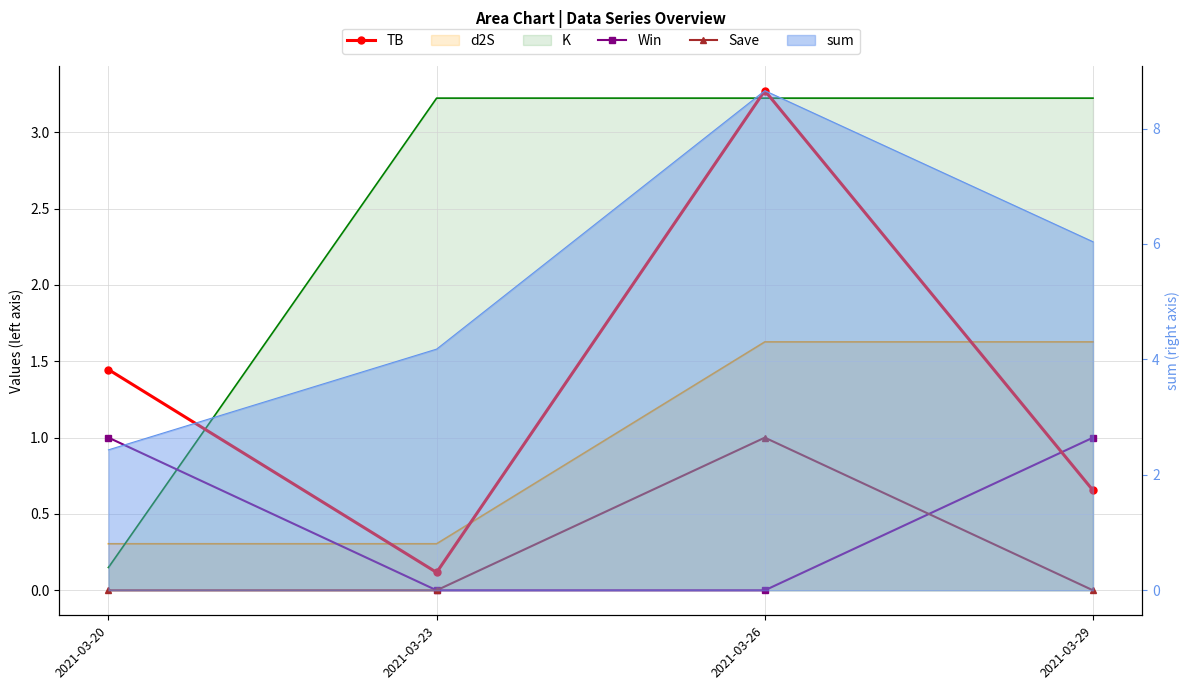

Rank the categories by TB value from lowest to highest.

2021-03-23, 2021-03-29, 2021-03-20, 2021-03-26